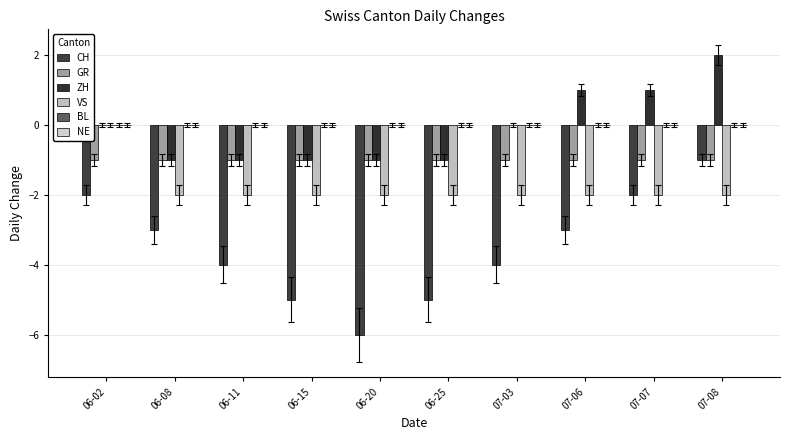

What is the sum of the CH values at 07-03 and 06-15?

-9